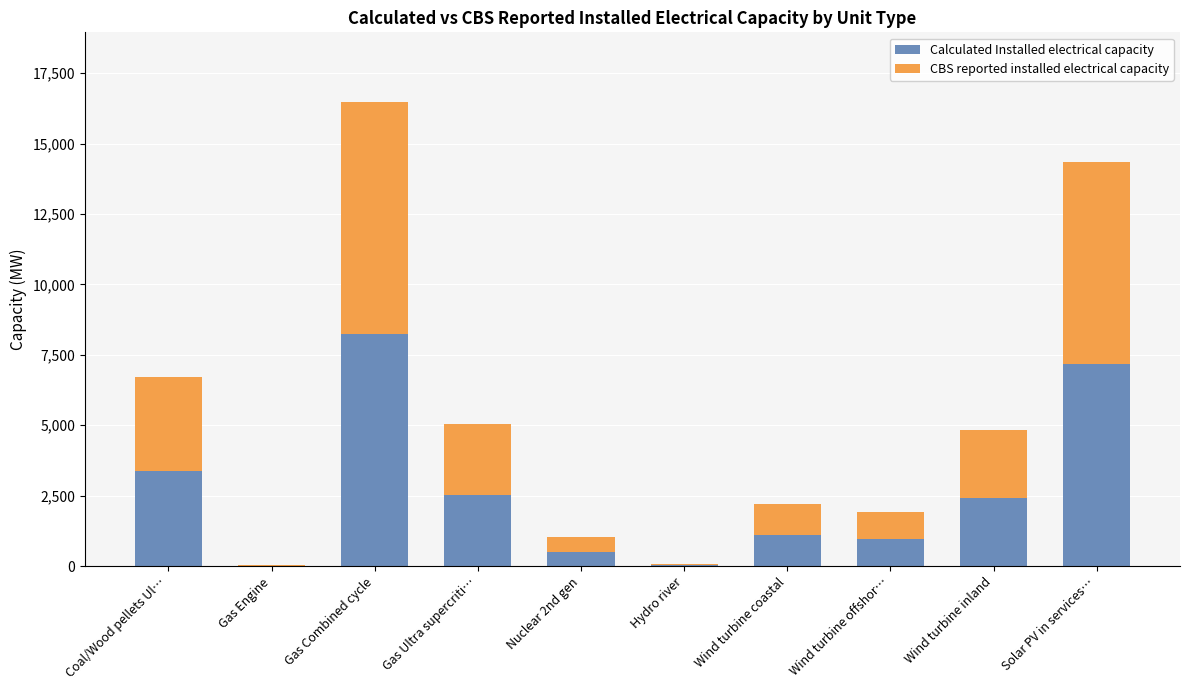

Where does the Calculated Installed electrical capacity series first go above 2421?

Coal/Wood pellets Ul…